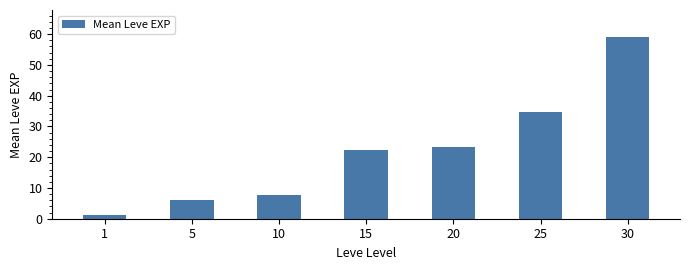

What is the sum of all values?

154.5